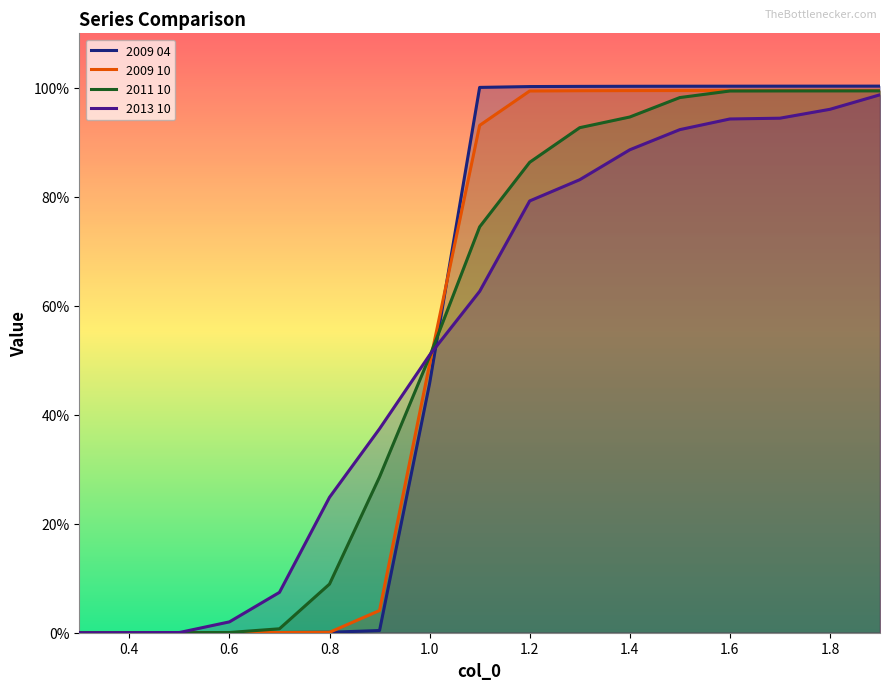

True or false: 2013 10 and 2009 10 intersect in this chart.

True